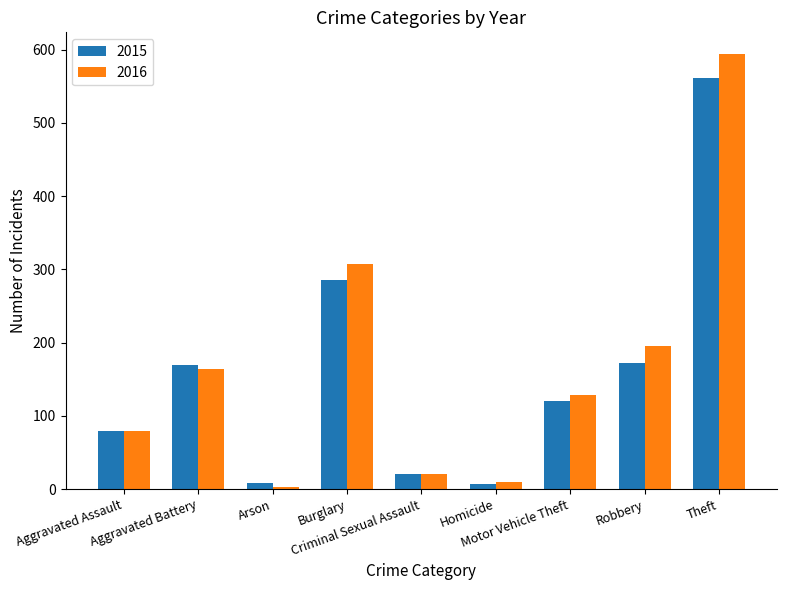

What is the sum of the 2015 values at Aggravated Assault and Aggravated Battery?

248